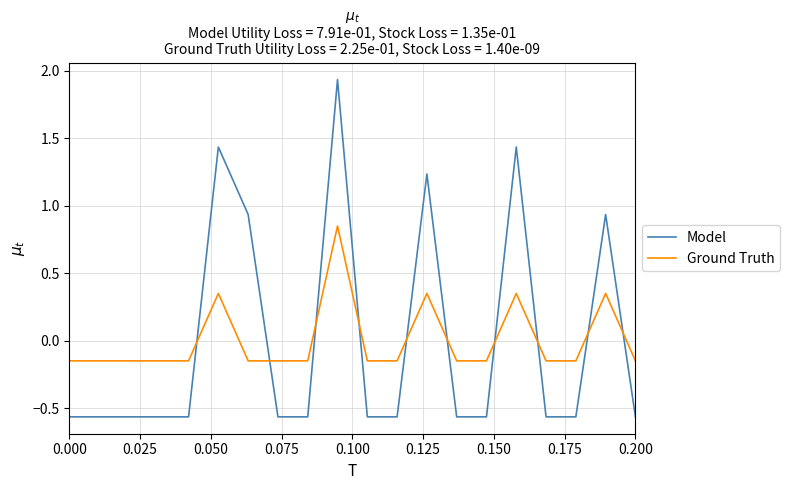

Which series has the widest spread of values?

Model